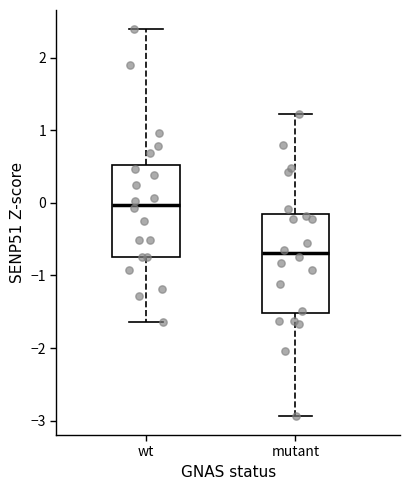

Where is the lower edge of the box for wt on the y-axis? The values are not printed on the chart, so give them approximately, as read against the axis.

-0.7